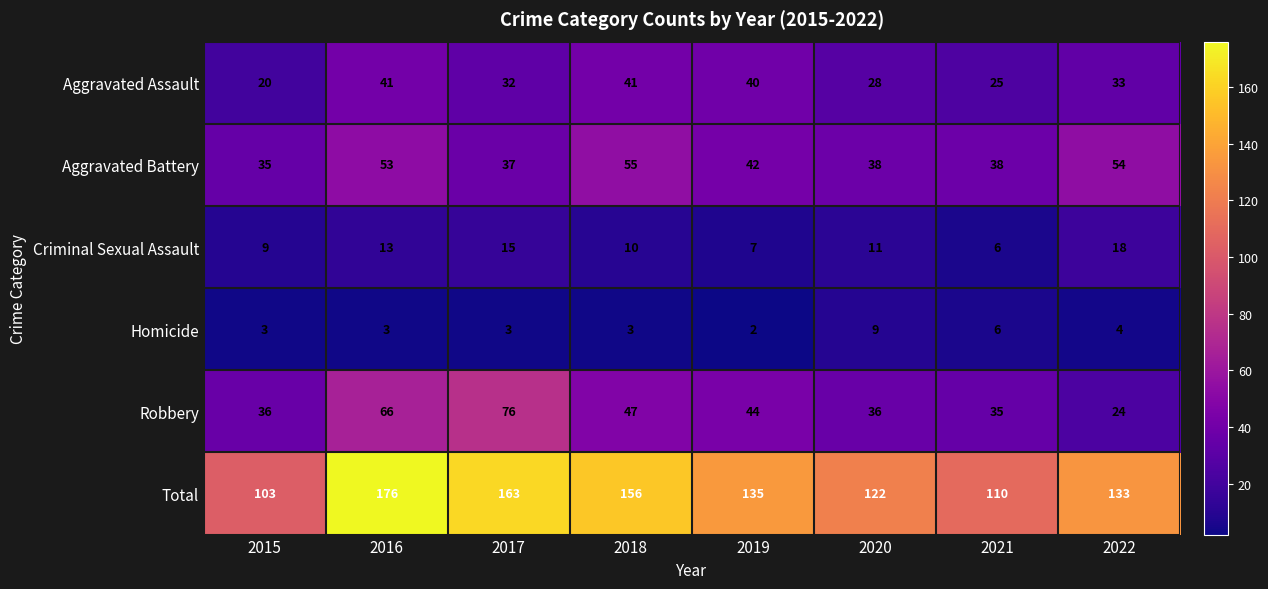

At which label does Total first exceed 135?

2016